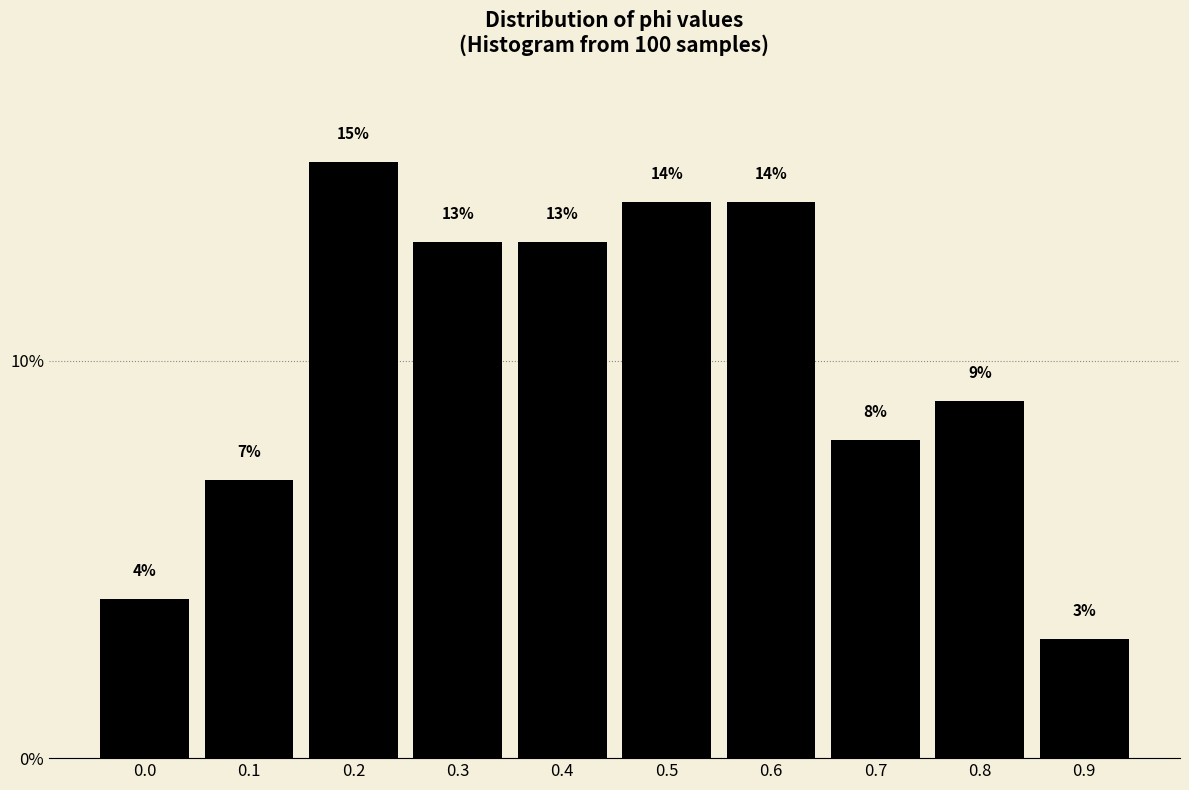

Reading left to right, extract all data points from this chart.

4.0	7.0	15.0	13.0	13.0	14.0	14.0	8.0	9.0	3.0